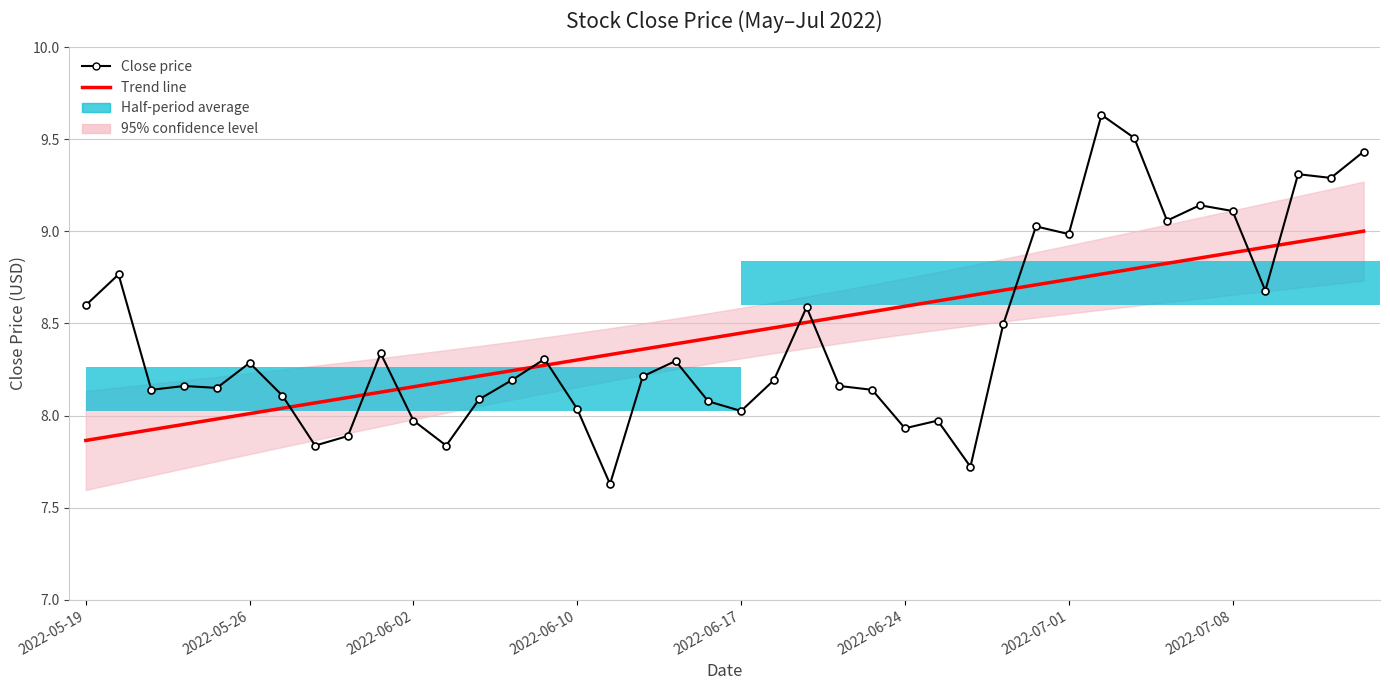

Is it true that Trend line equals 8.8 at 33?

True